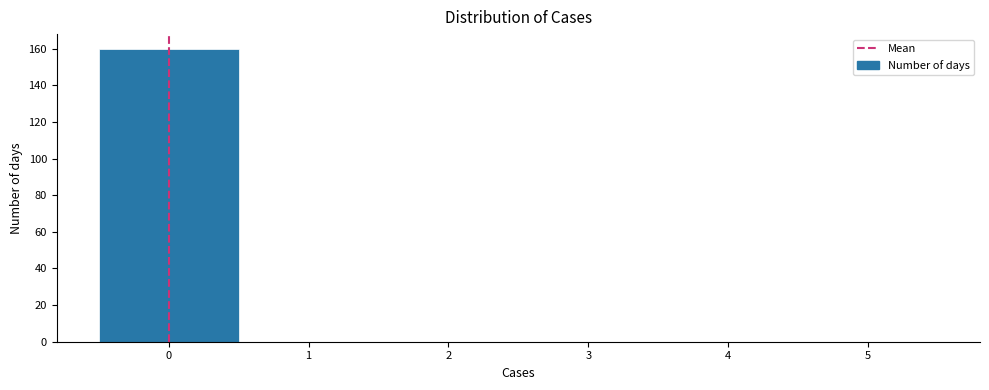

Reading left to right, transcribe this chart: for each bar, give the range it covers on the x-axis and its height. The values are not printed on the chart, so give them approximately, as read against the axis.

-0.5 to 0.5: 160
0.5 to 1.5: 0
1.5 to 2.5: 0
2.5 to 3.5: 0
3.5 to 4.5: 0
4.5 to 5.5: 0